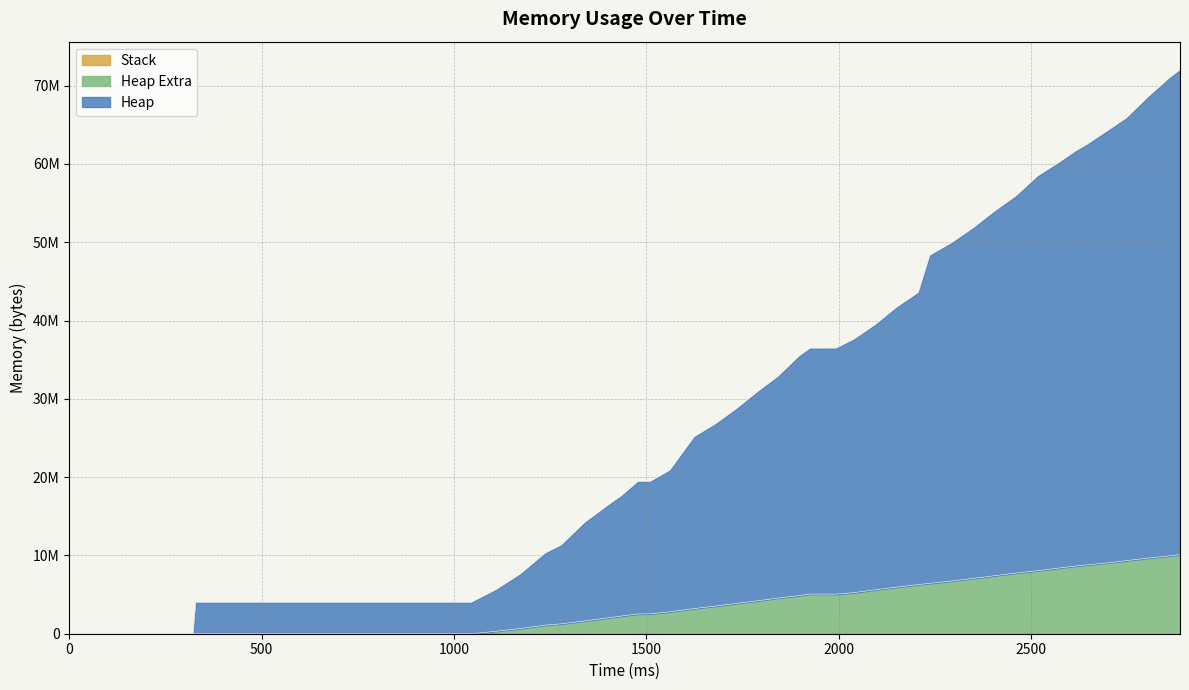

How many positive values does the heap series have?

39